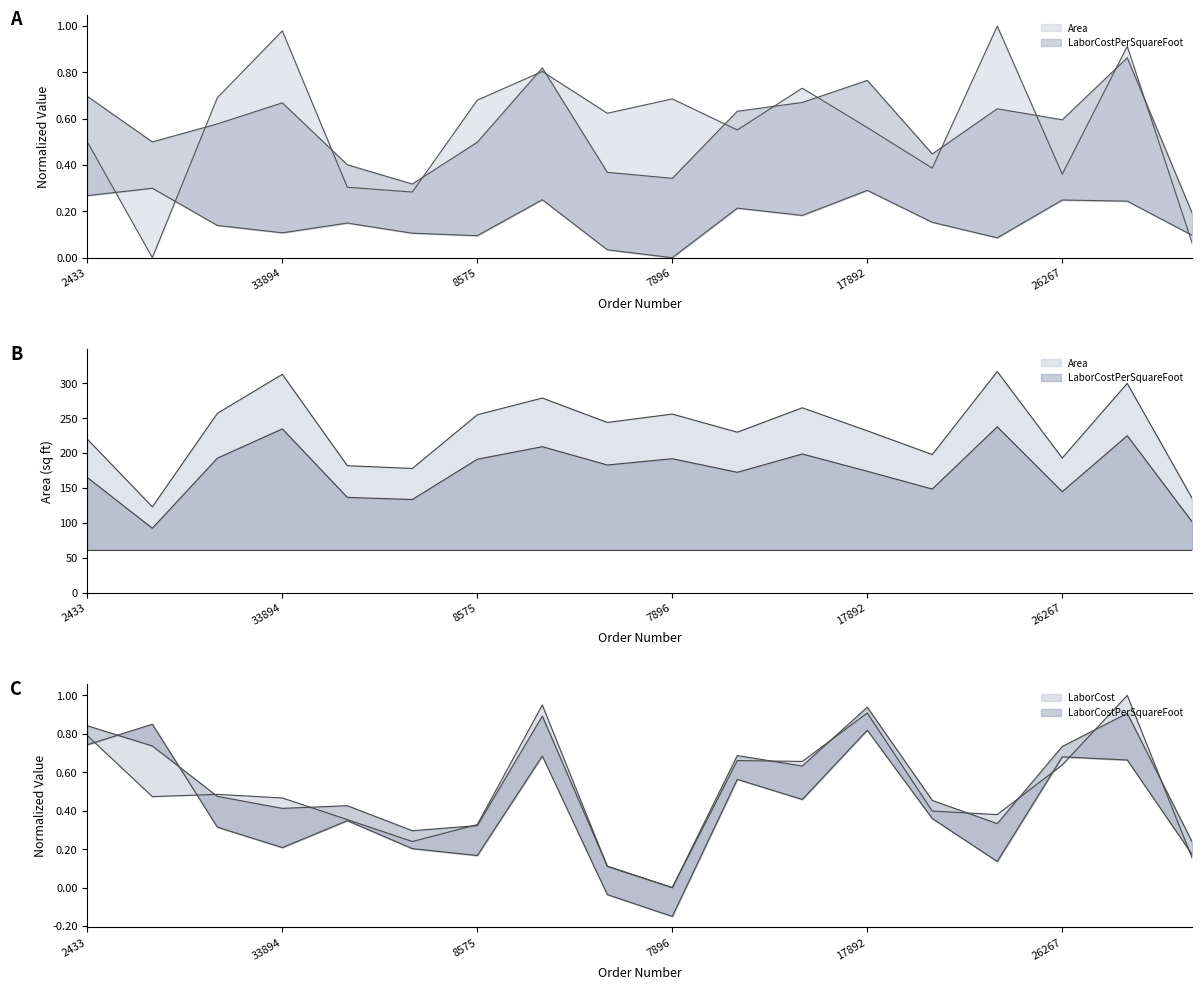

What is the sum of all LaborCostPerSquareFoot values?

3.0